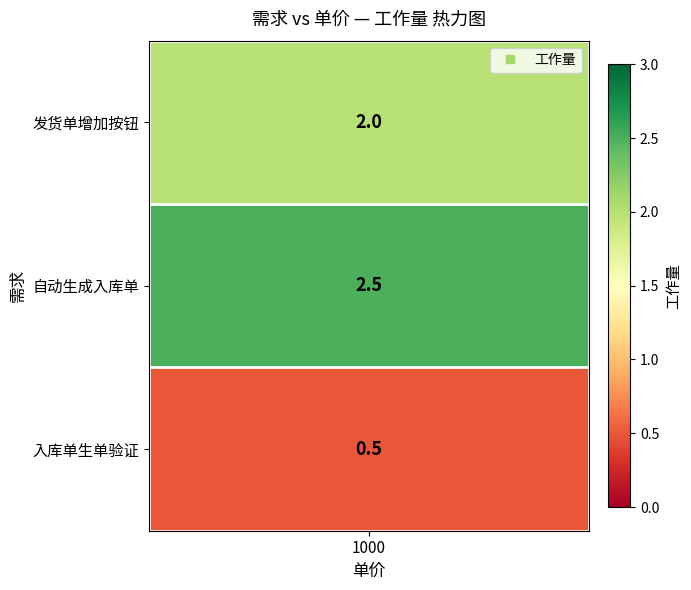

What is the greatest value displayed?

2.5